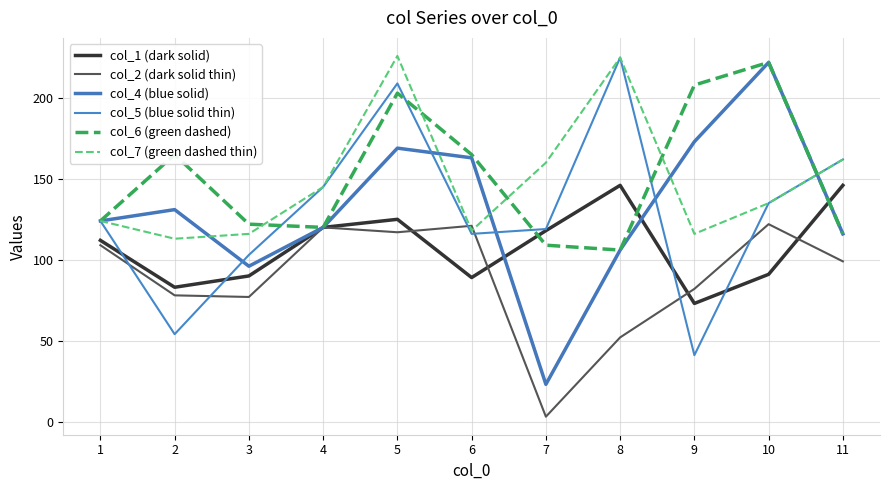

Reading right to left, what are all the values shown in this chart?

col_1 (dark solid): 11=146	10=91	9=73	8=146	7=118	6=89	5=125	4=120	3=90	2=83	1=112
col_2 (dark solid thin): 11=99	10=122	9=82	8=52	7=3	6=121	5=117	4=120	3=77	2=78	1=109
col_4 (blue solid): 11=116	10=222	9=173	8=106	7=23	6=163	5=169	4=120	3=96	2=131	1=124
col_5 (blue solid thin): 11=162	10=135	9=41	8=225	7=119	6=116	5=209	4=145	3=103	2=54	1=124
col_6 (green dashed): 11=116	10=222	9=208	8=106	7=109	6=165	5=203	4=120	3=122	2=165	1=124
col_7 (green dashed thin): 11=162	10=135	9=116	8=225	7=160	6=118	5=226	4=145	3=116	2=113	1=124